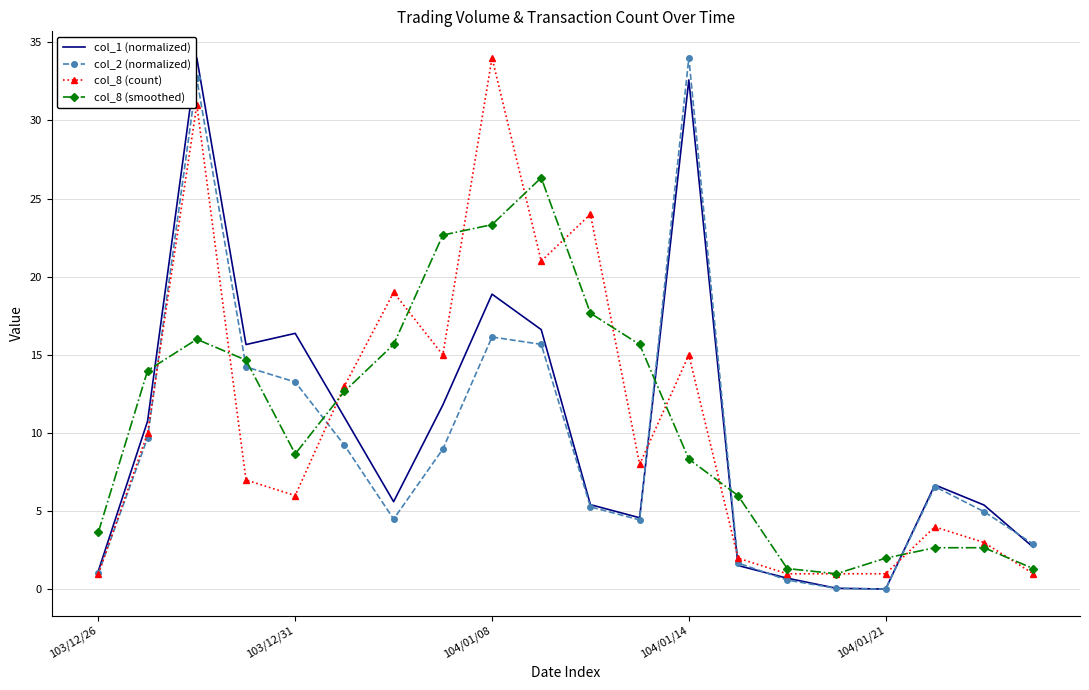

After their last crossing, which series has the higher values: col_2 (normalized) or col_8 (smoothed)?

col_2 (normalized)